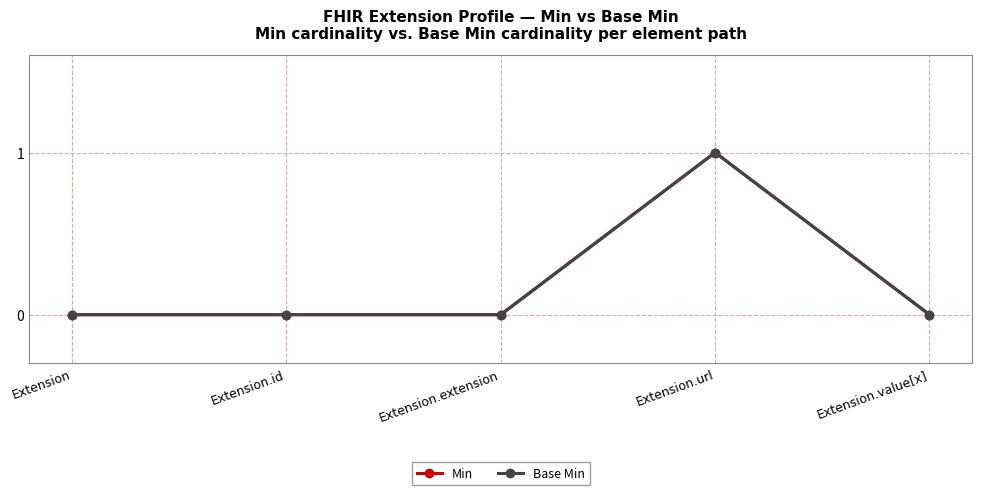

At which category is the sum across all series the highest?

Extension.url